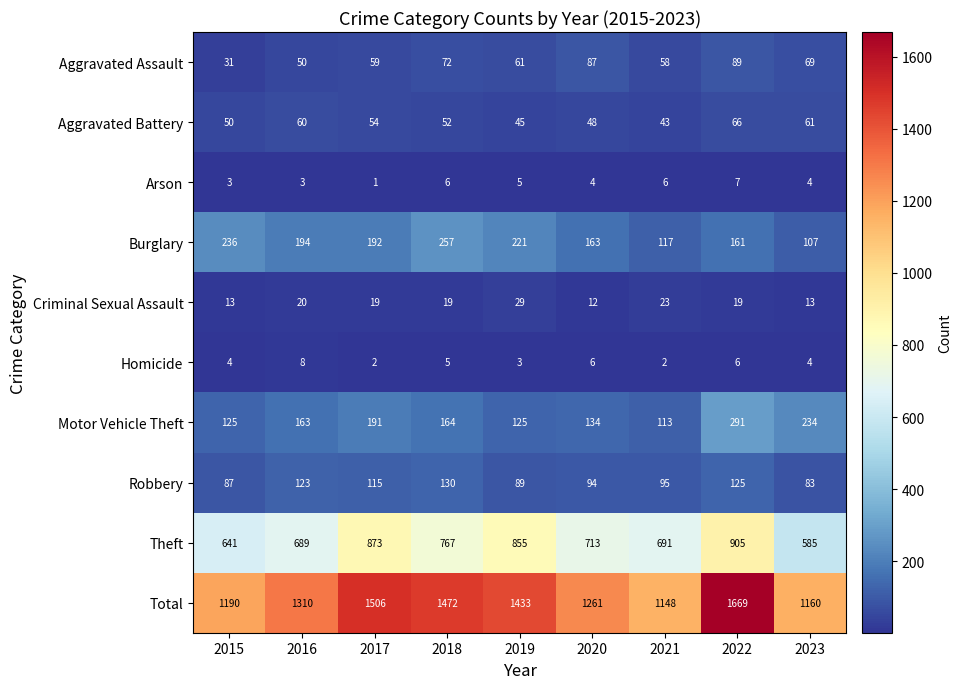

At which category is the sum across all series the highest?

2022